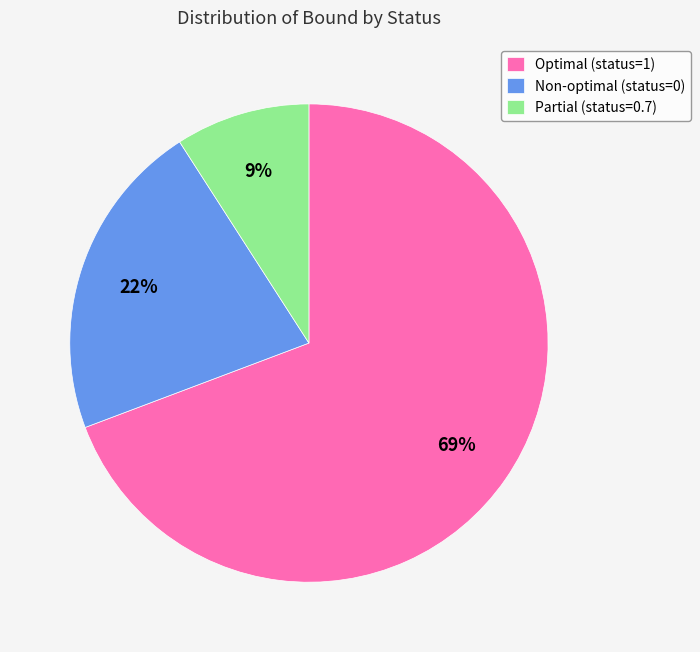

To the nearest percent, what portion does Optimal (status=1) represent?

69%